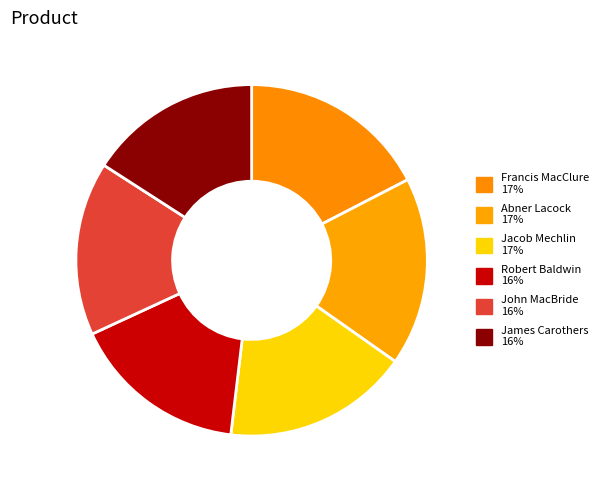

Between Jacob Mechlin and John MacBride, which is larger?

Jacob Mechlin